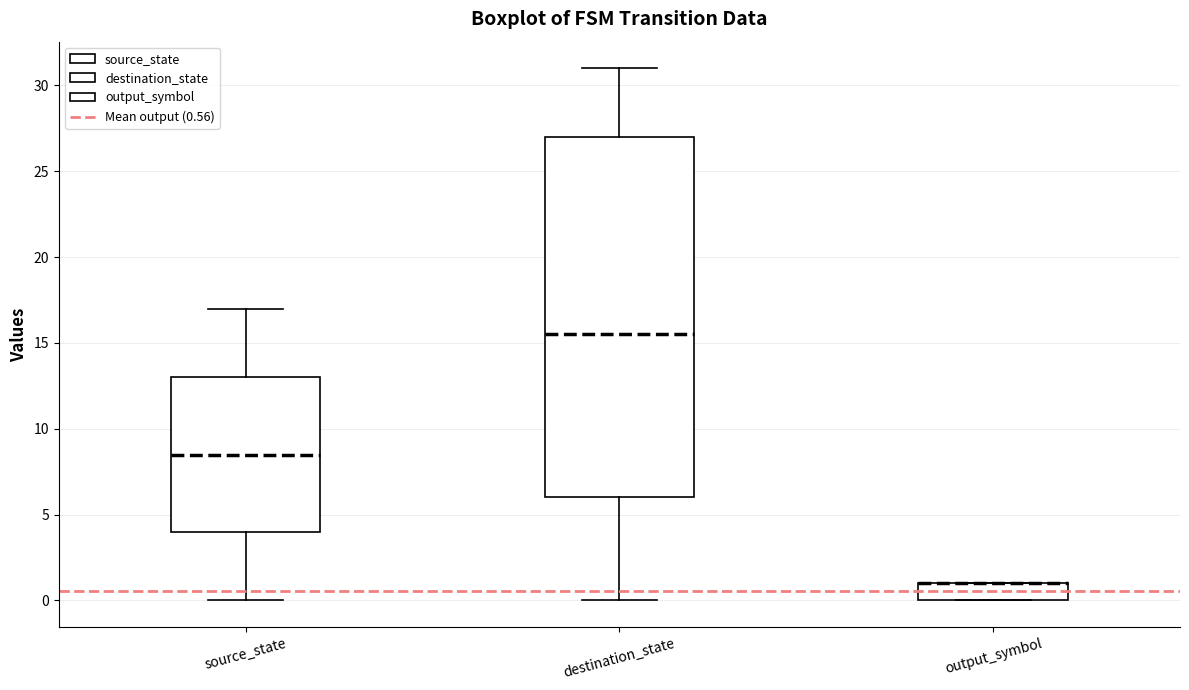

Reading left to right, read every box against the y-axis: the position of its median line, the range the box covers, and the ends of its whiskers. The values are not printed on the chart, so give them approximately, as read against the axis.

source_state: median 8.5, box 4.0 to 13.0, whiskers 0.0 to 17.0
destination_state: median 15.5, box 6.0 to 27.0, whiskers 0.0 to 31.0
output_symbol: median 1.0 (drawn on the box's upper edge), box 0.0 to 1.0, whiskers 0.0 to 1.0